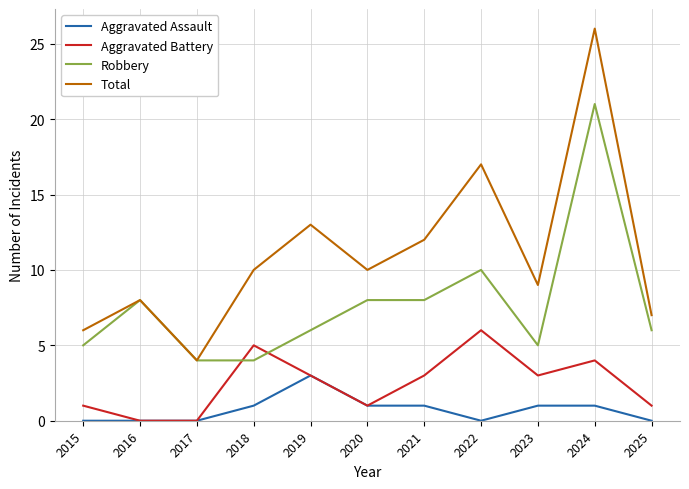

List the series in order of their overall mean, highest first.

Total, Robbery, Aggravated Battery, Aggravated Assault